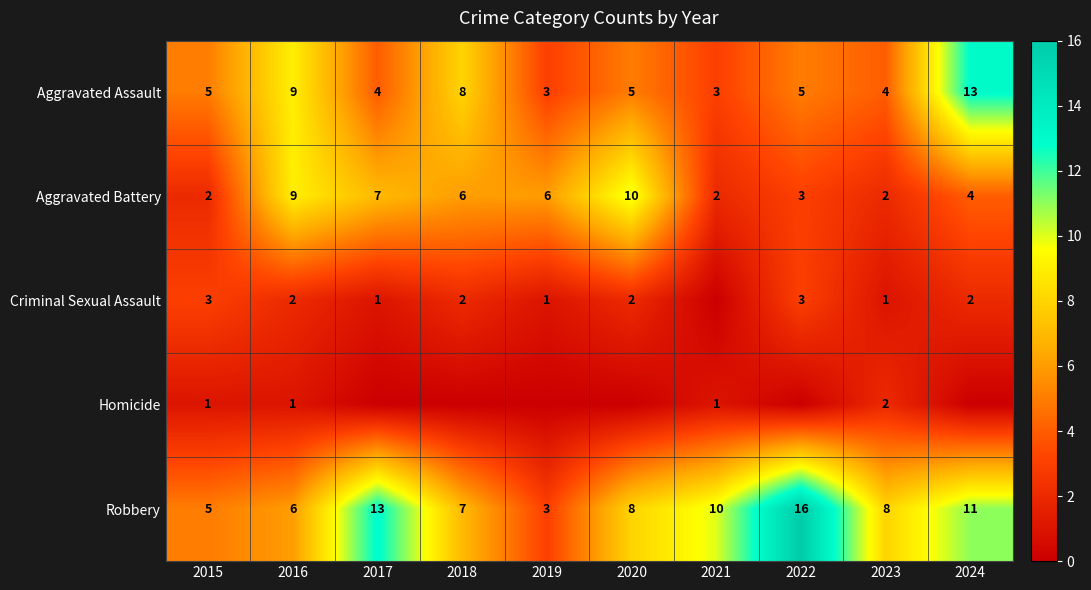

Is it true that Aggravated Assault equals 4 at 2023?

True